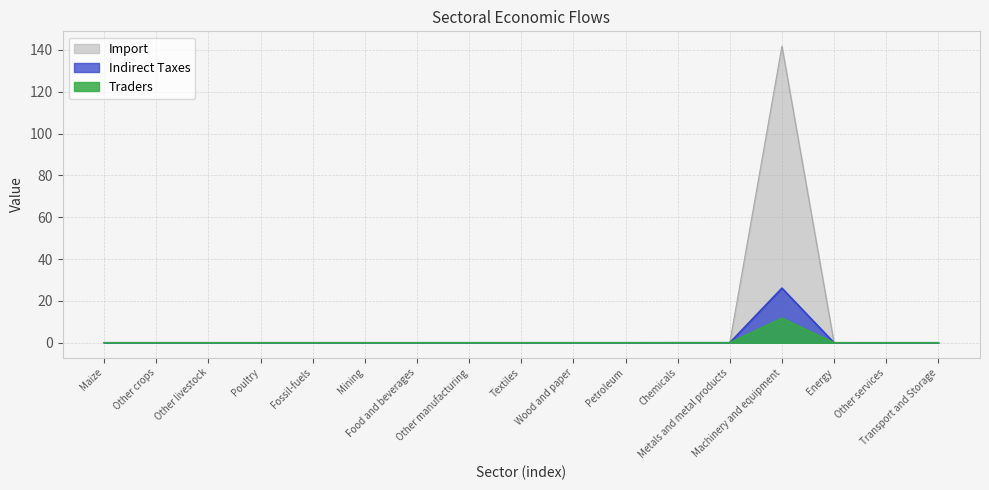

Which category has the lowest value in the Indirect Taxes series?

Energy